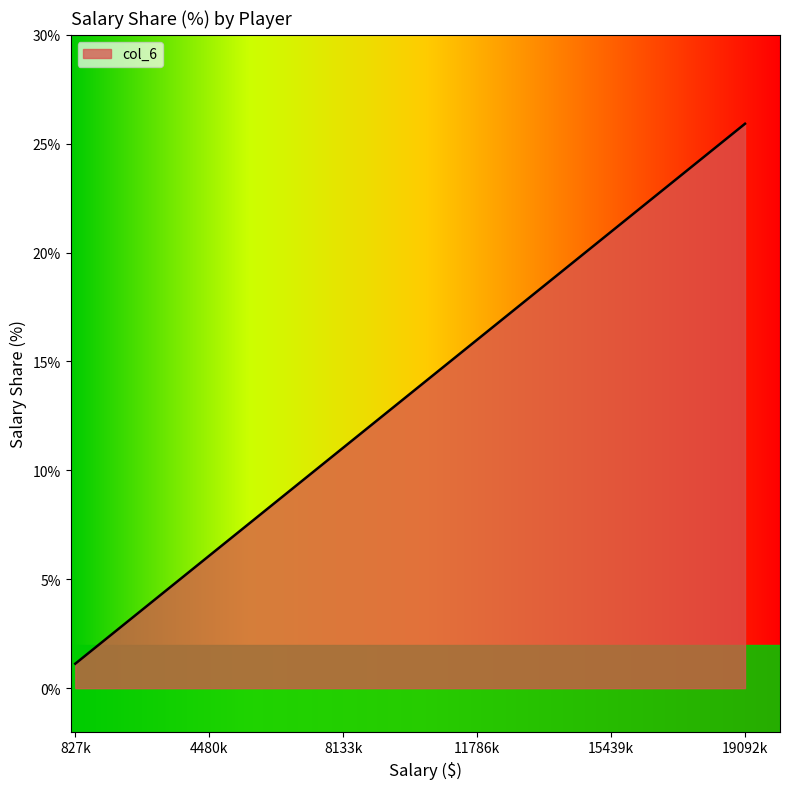

What is the minimum value shown in the chart?

1.1